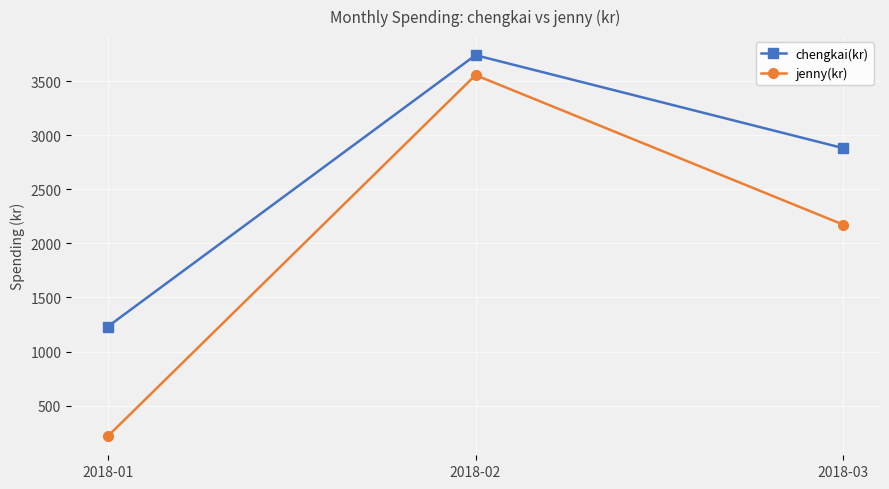

How many data points in jenny(kr) are less than 2173?

1